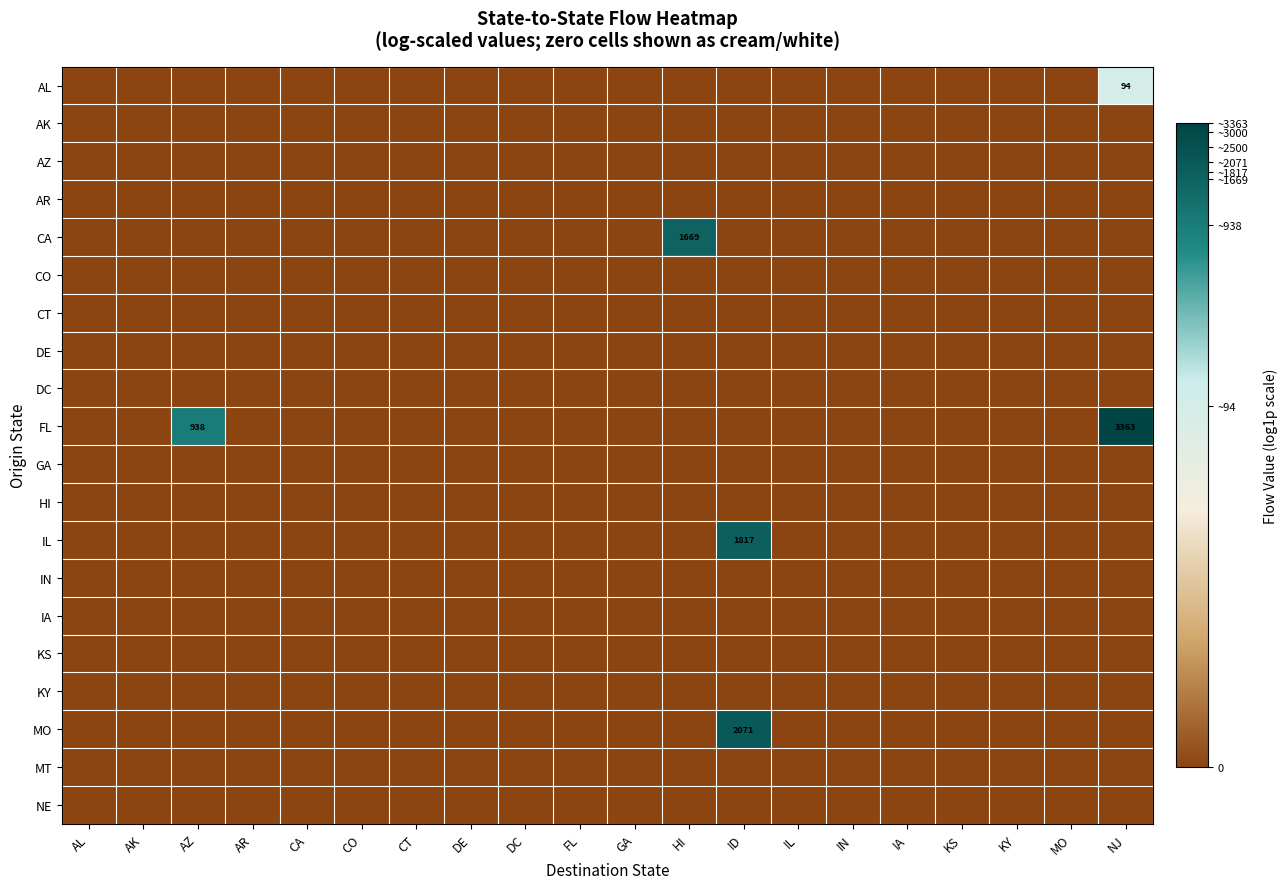

Is it true that NE equals 0.0 at NJ?

True